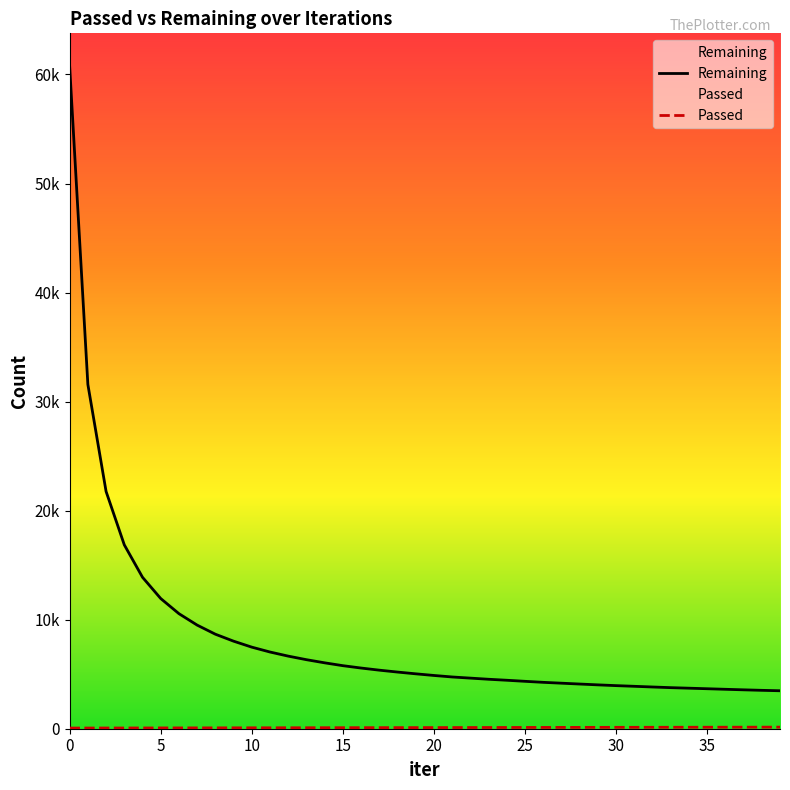

What are all the series names shown in the legend?

Remaining, Passed